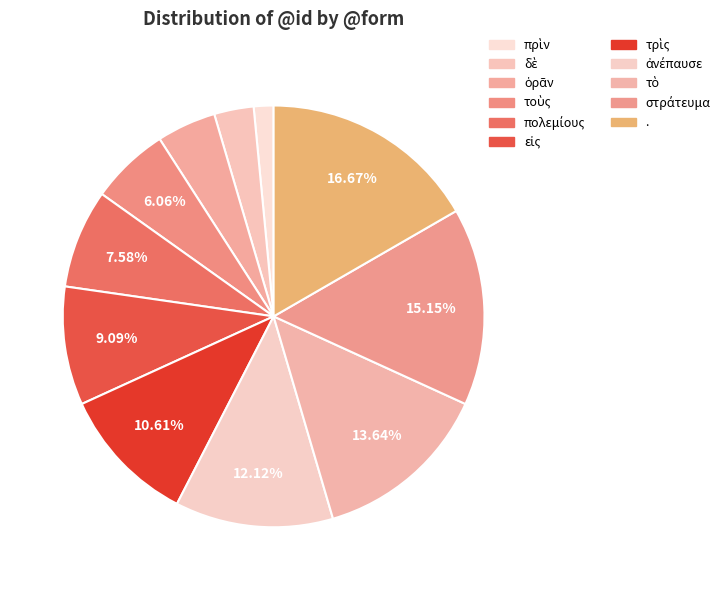

What percentage is the πολεμίους slice, to the nearest percent?

8%